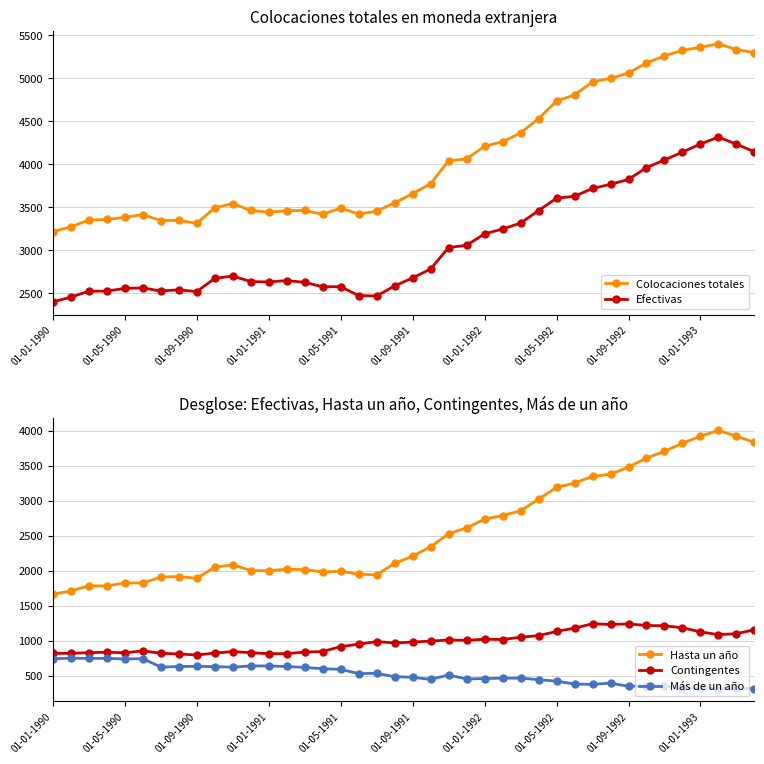

What is the greatest value displayed?

5399